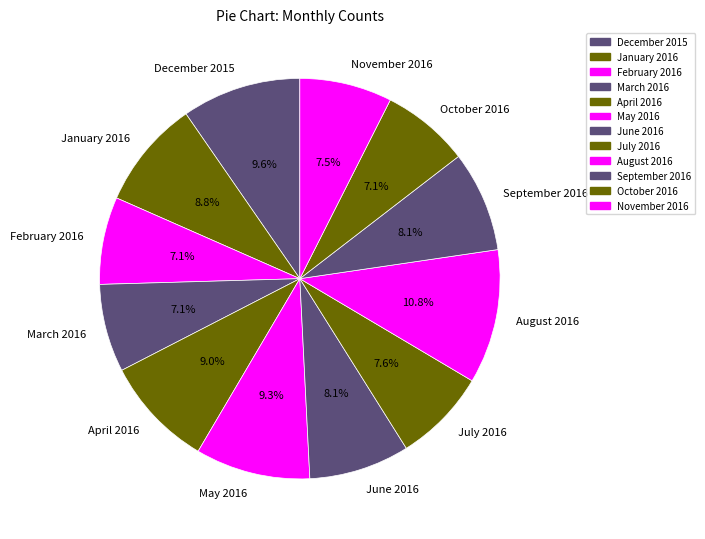

Which has a higher value, October 2016 or April 2016?

April 2016